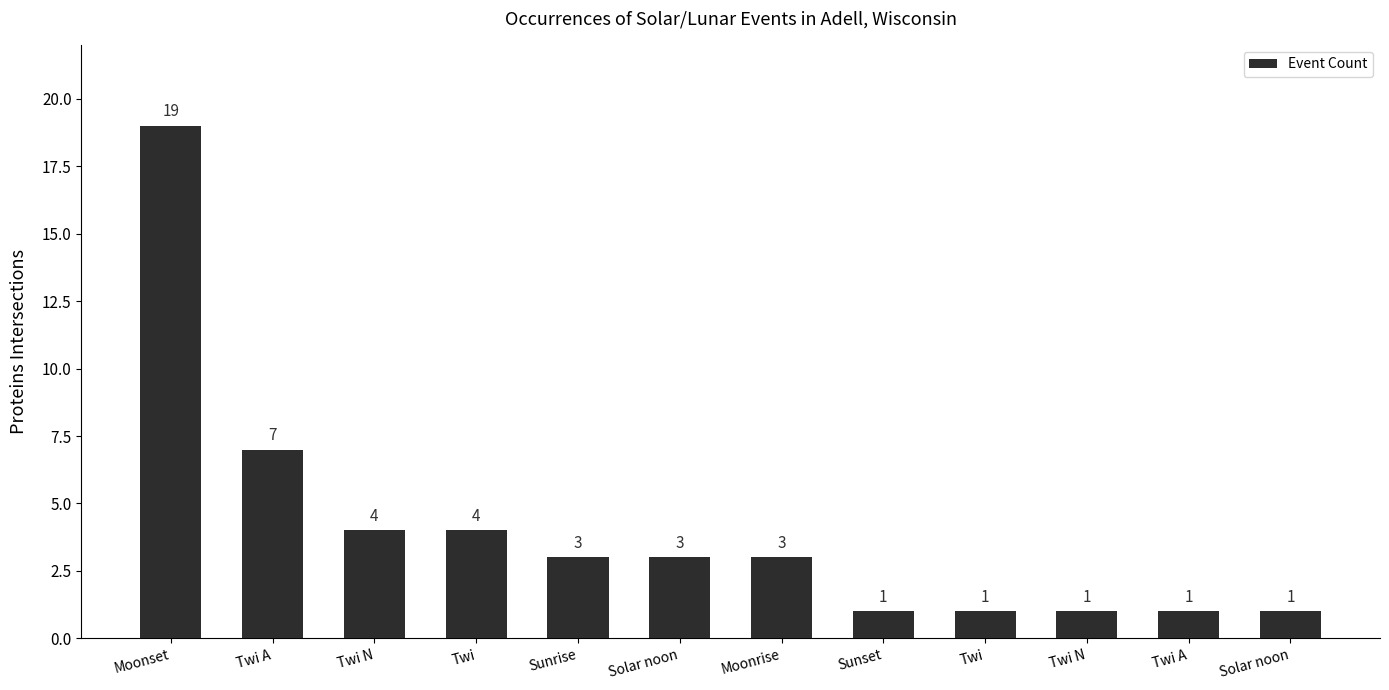

Reading right to left, list all the values displayed in this chart.

1	1	1	1	1	3	3	3	4	4	7	19